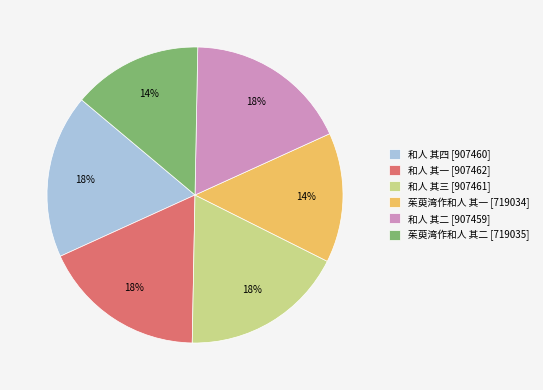

To the nearest percent, what percentage of the pie is 和人 其三?

18%